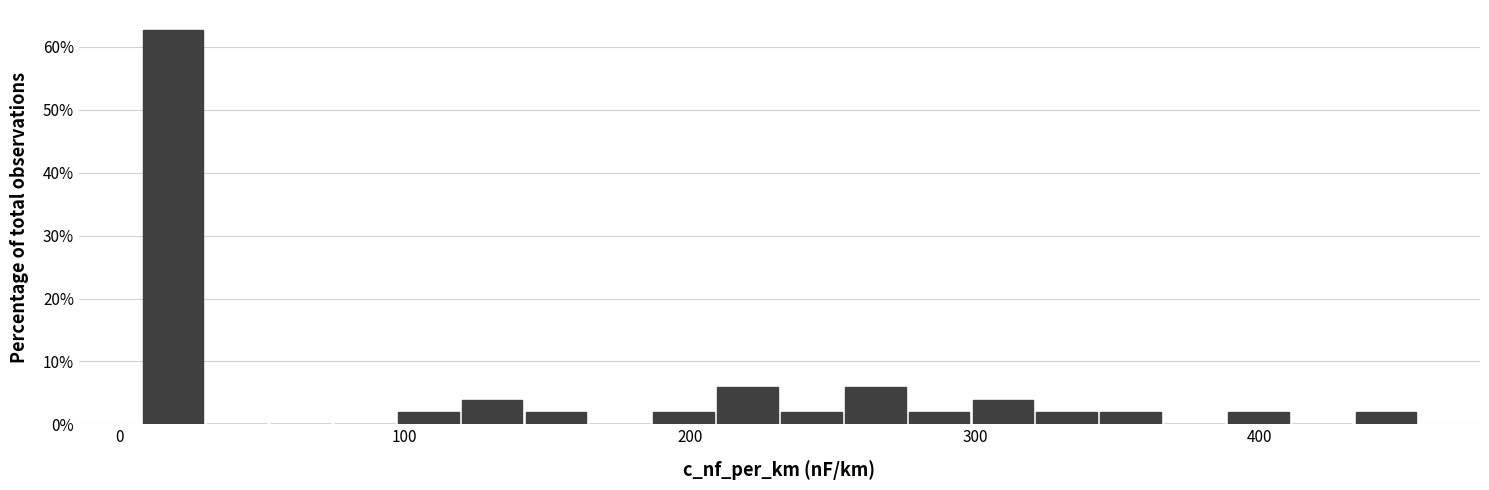

Around what value on the x-axis is the tallest bar? Give the approximate position of its centre, as read against the axis.

20